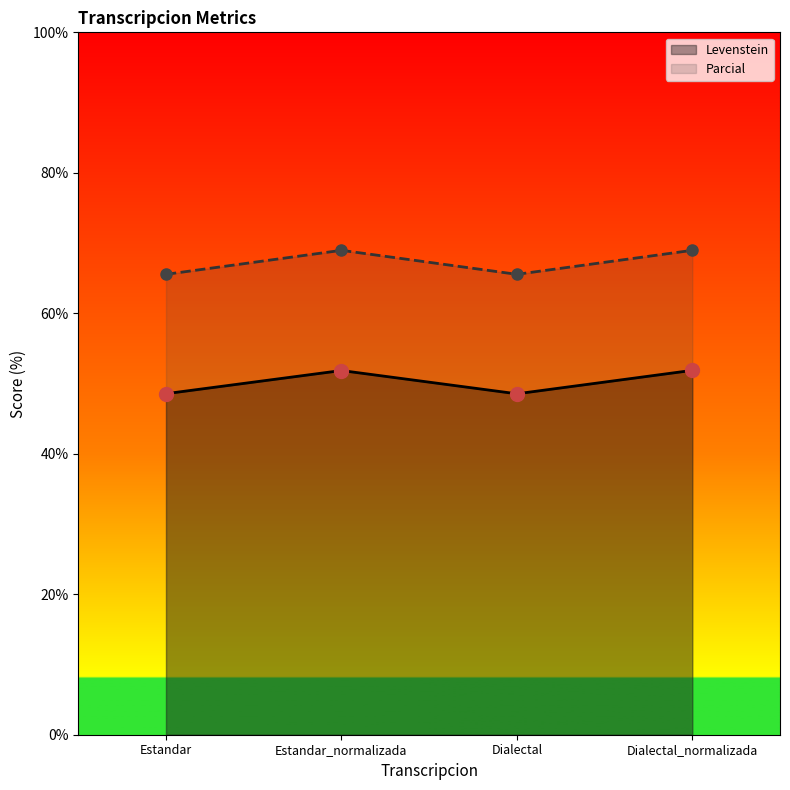

Where does the Parcial series first go above 68?

Estandar_normalizada